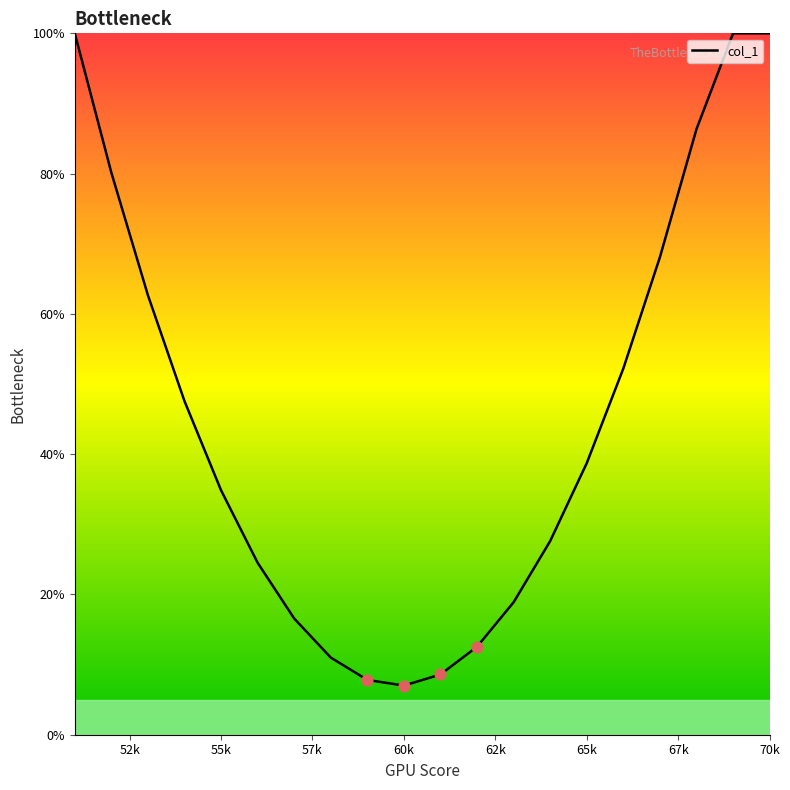

What is the difference between the maximum and minimum values?

93.0